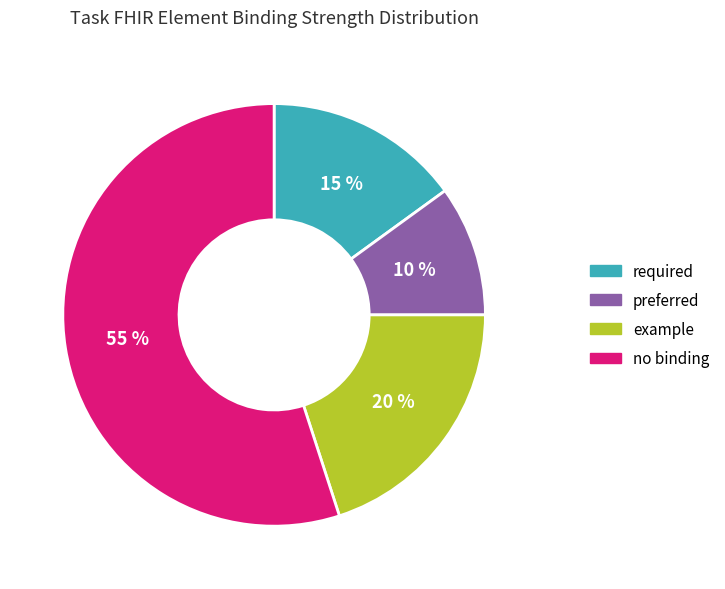

Is there any slice that represents more than half of the pie?

Yes